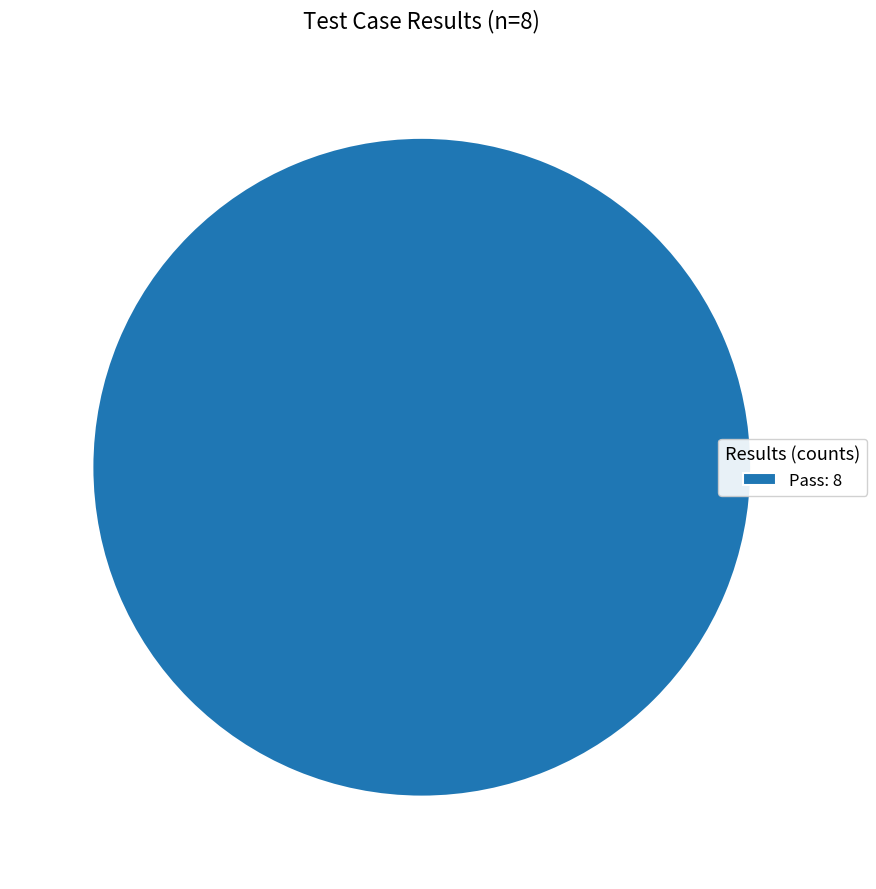

Is Pass: 8 the majority of the pie?

Yes